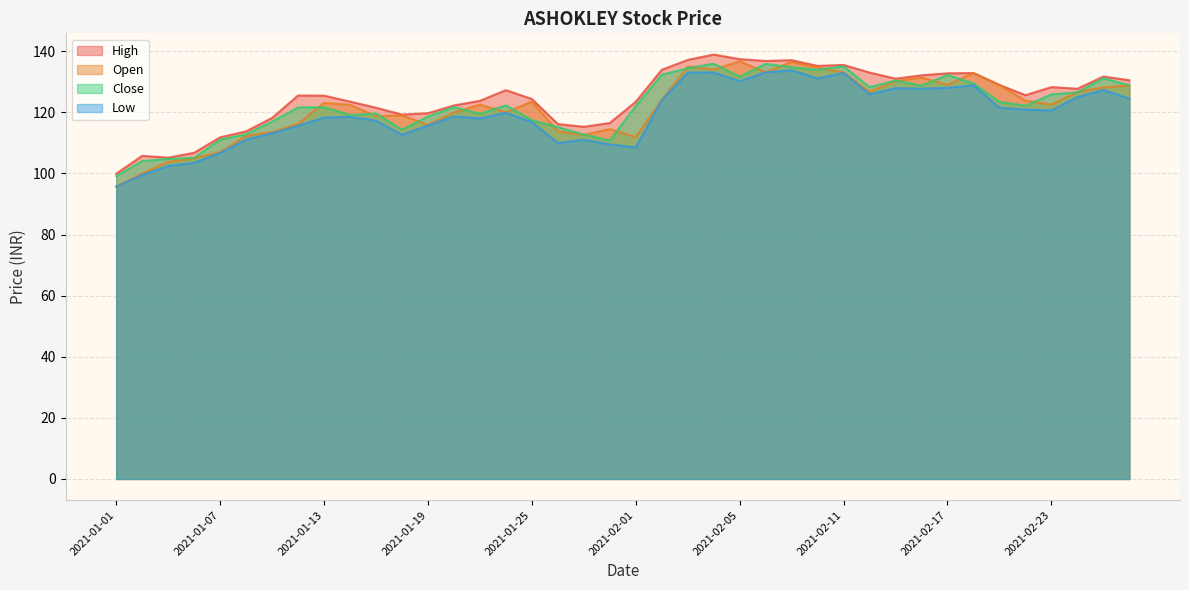

What position from the left is 2021-01-21?

15